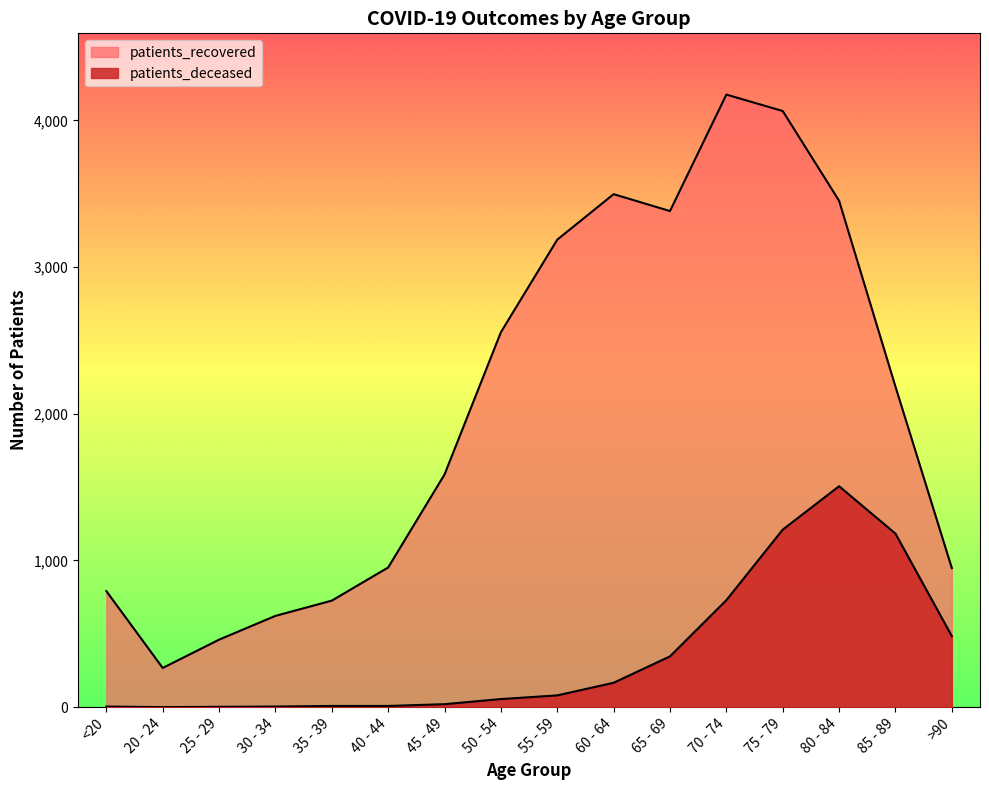

List the series in order of their overall mean, lowest first.

patients_deceased, patients_recovered